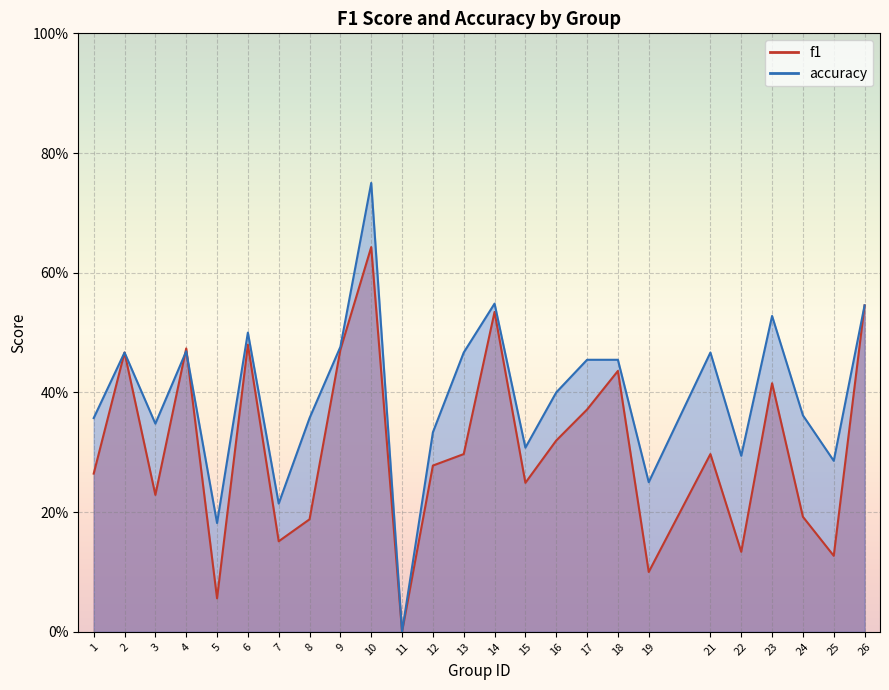

Rank the series by their average value, from lowest to highest.

f1, accuracy